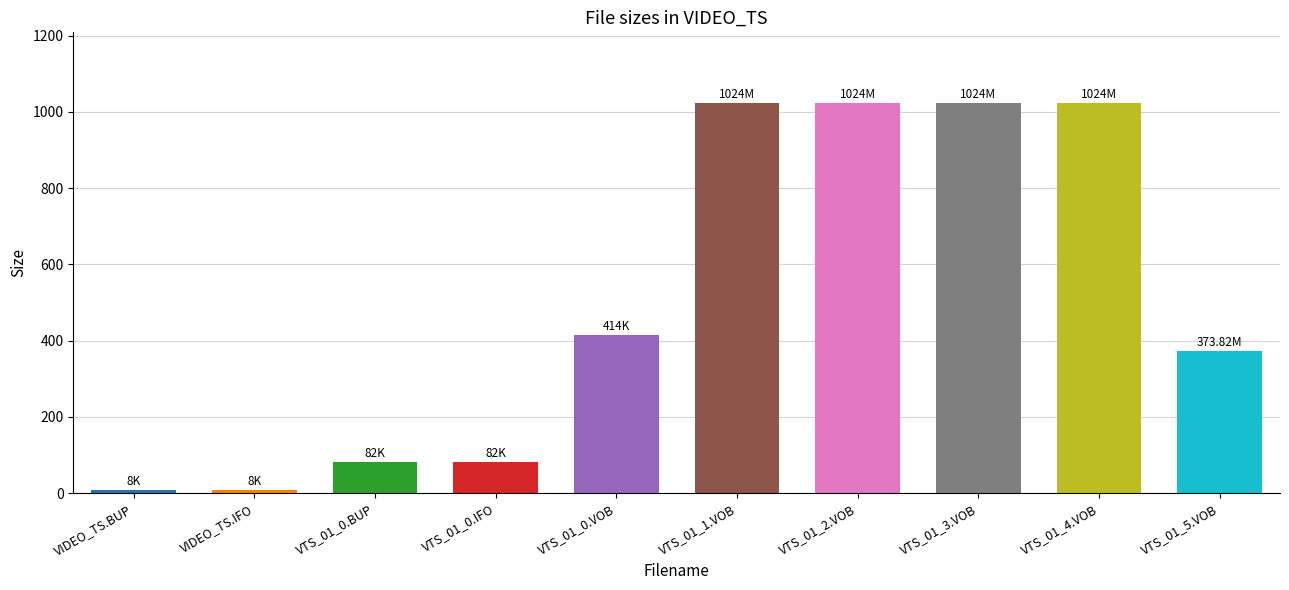

What is the ratio of the value at VTS_01_5.VOB to the value at VTS_01_3.VOB?

0.4